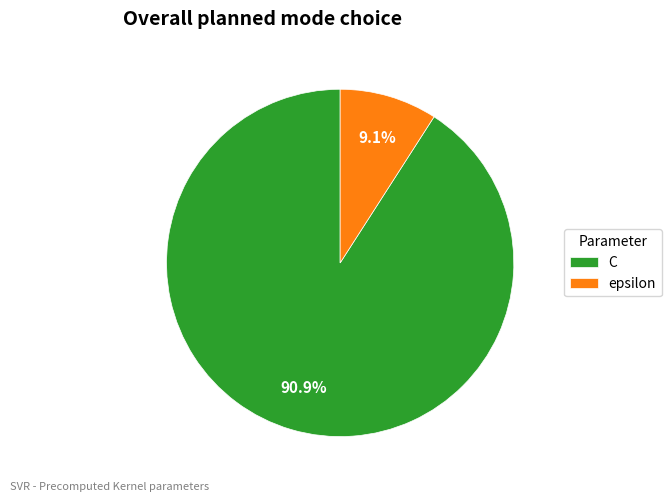

To the nearest percent, what portion does epsilon represent?

9%